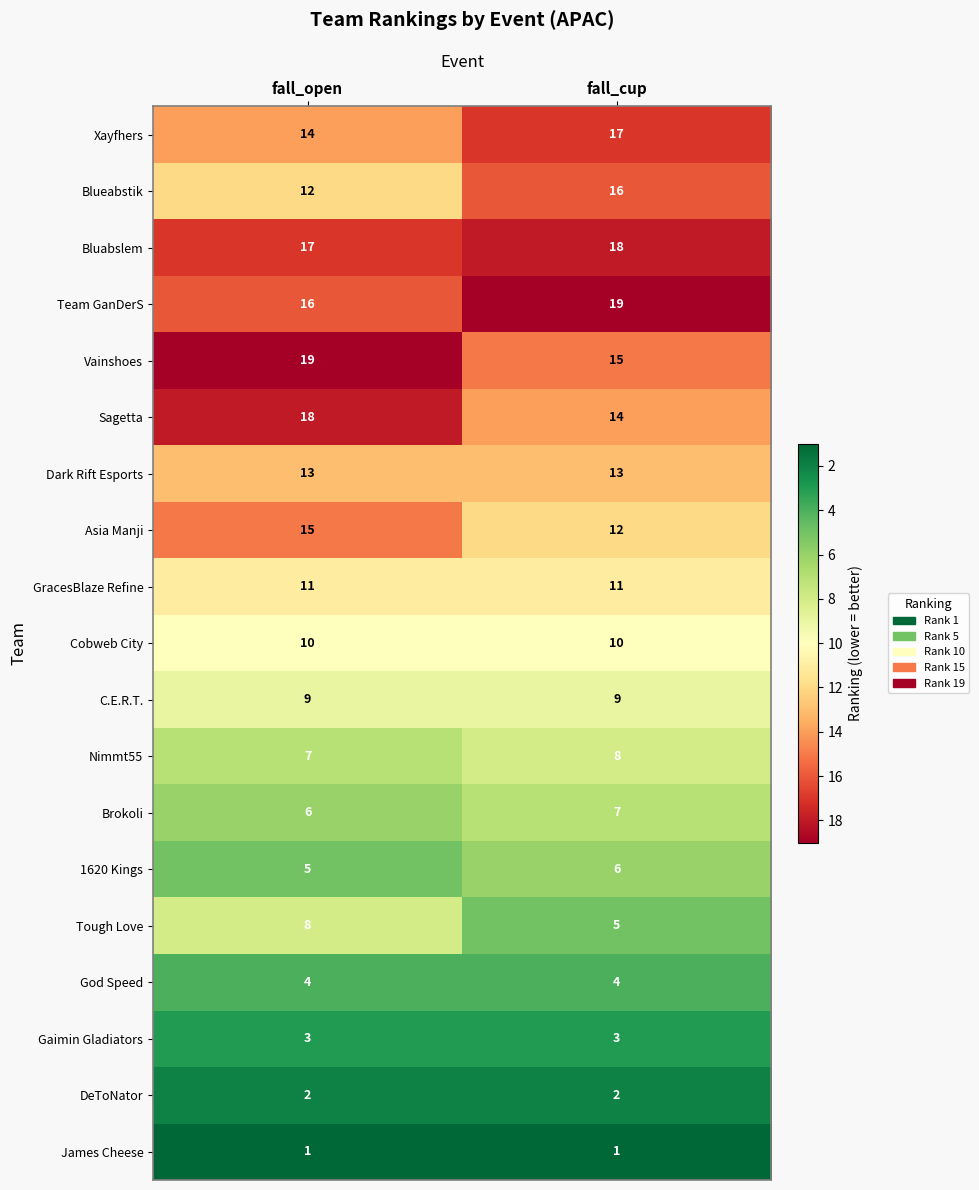

How many data points does each series have?

2